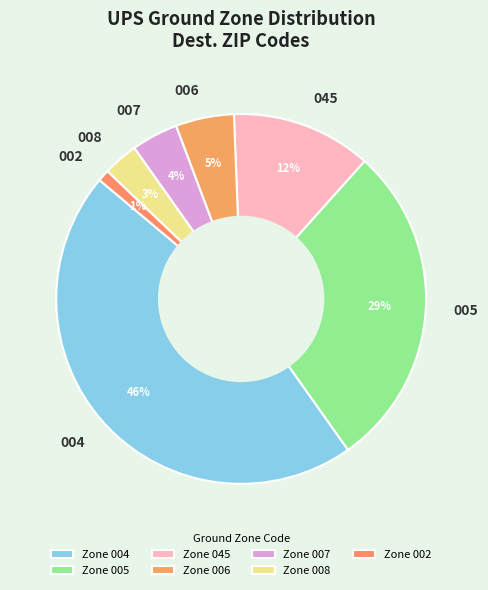

Combined, do 005 and 008 account for over 50%?

No